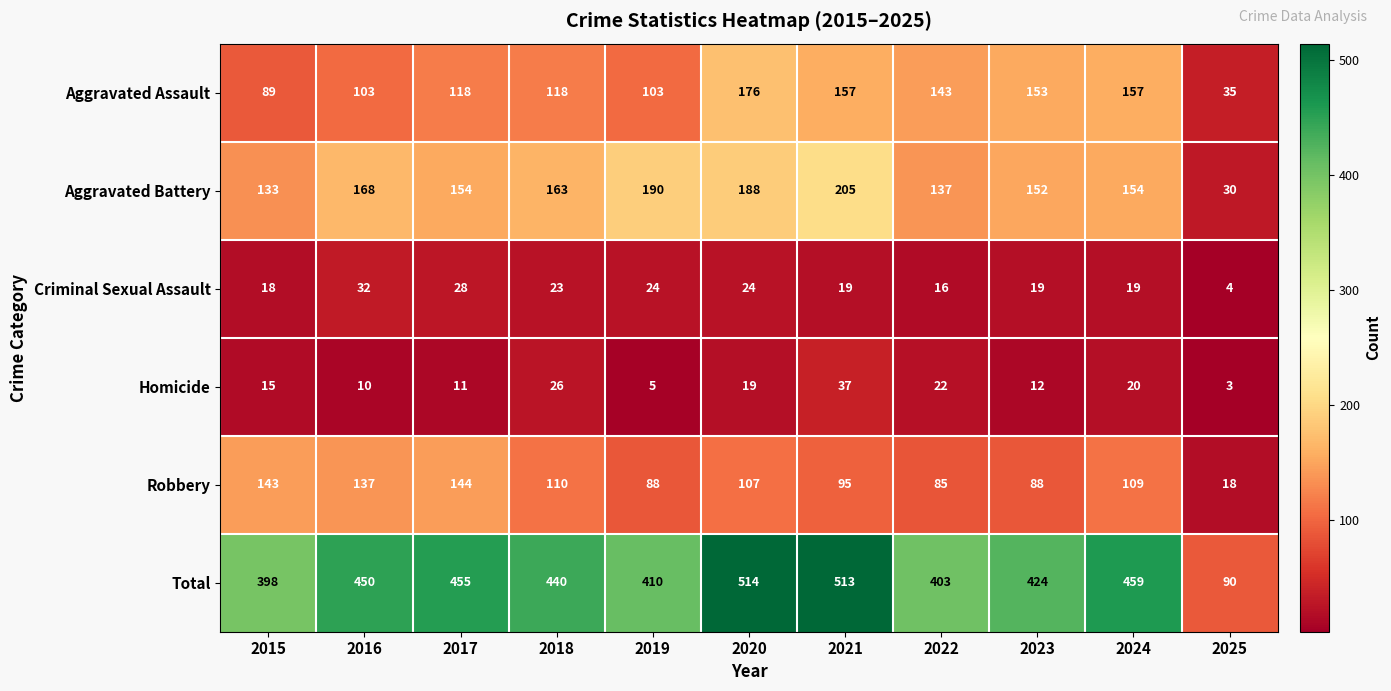

What is the highest value of the Aggravated Assault series?

176